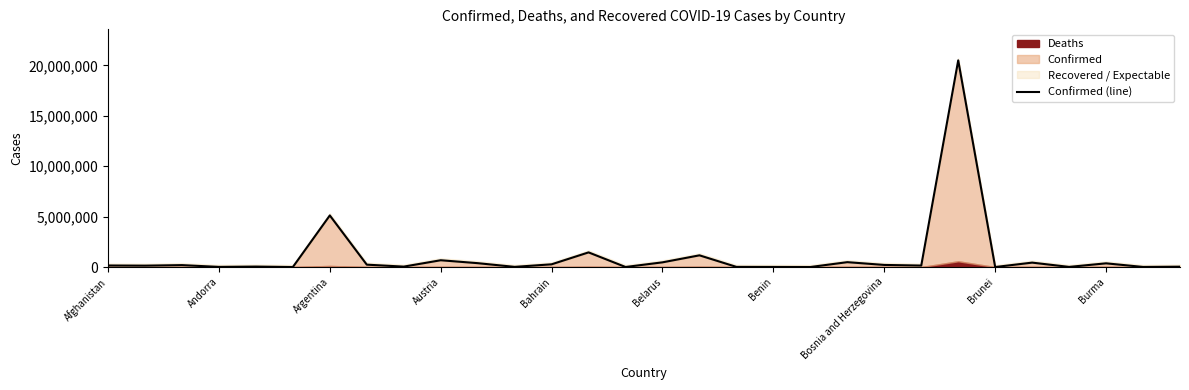

How many values exceed 152448?

14